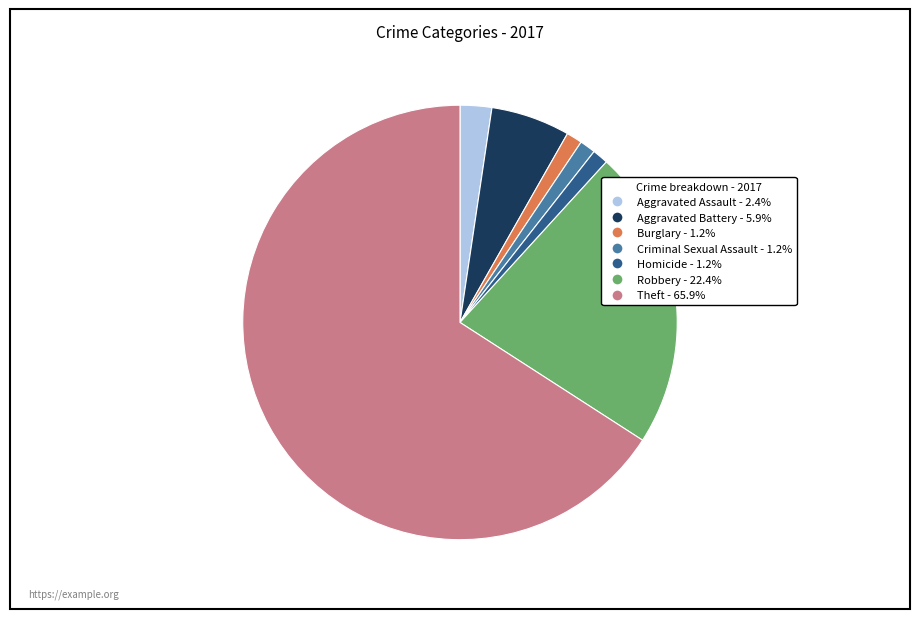

Approximately how many times larger is the value at Aggravated Assault compared to Criminal Sexual Assault?

2.0